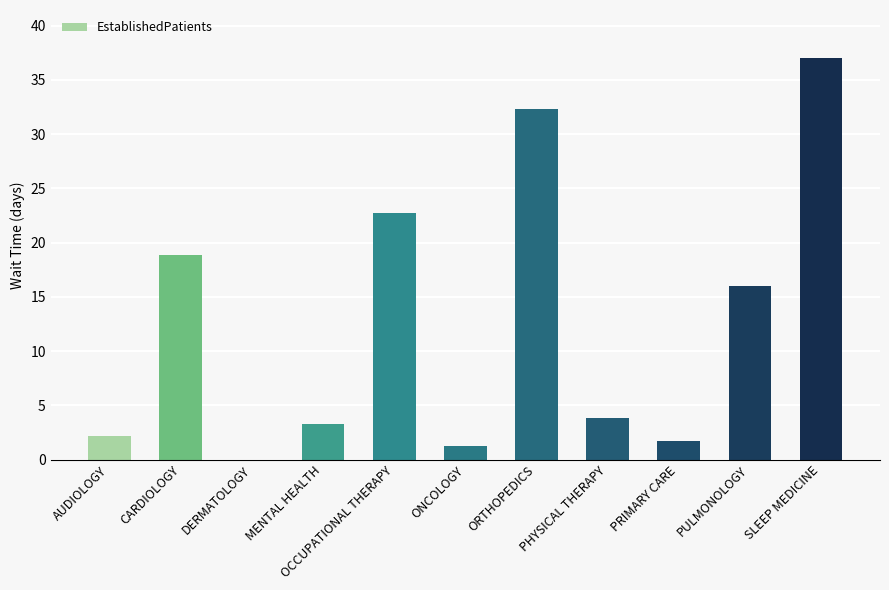

What is the difference between the values at CARDIOLOGY and PHYSICAL THERAPY?

15.1